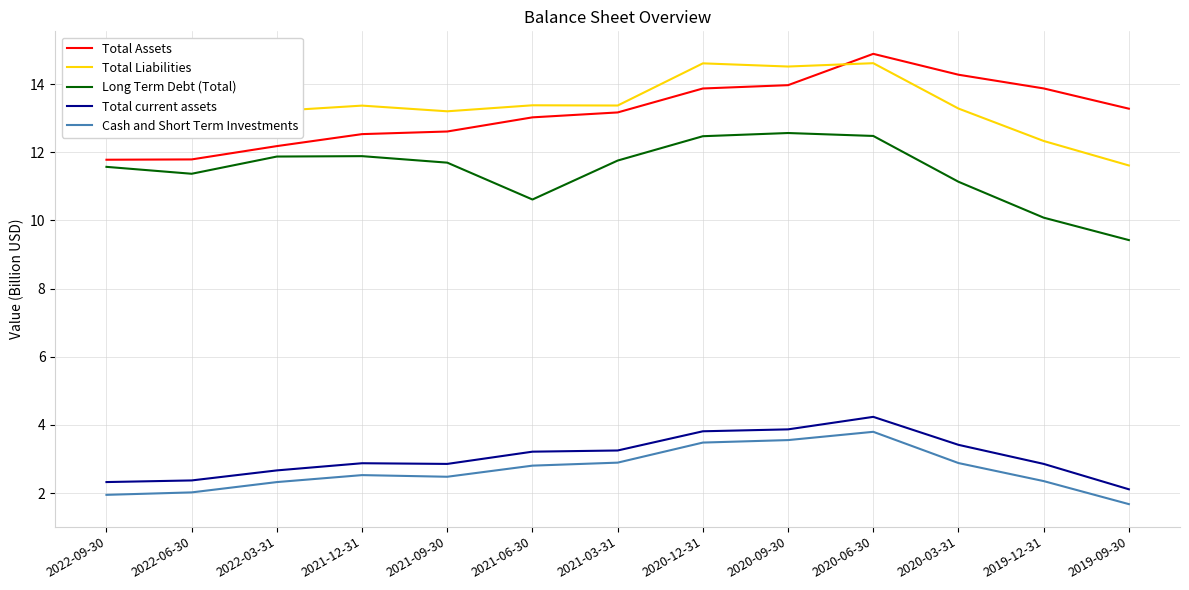

True or false: Total Liabilities has more than 1 points higher than both neighbors.

True